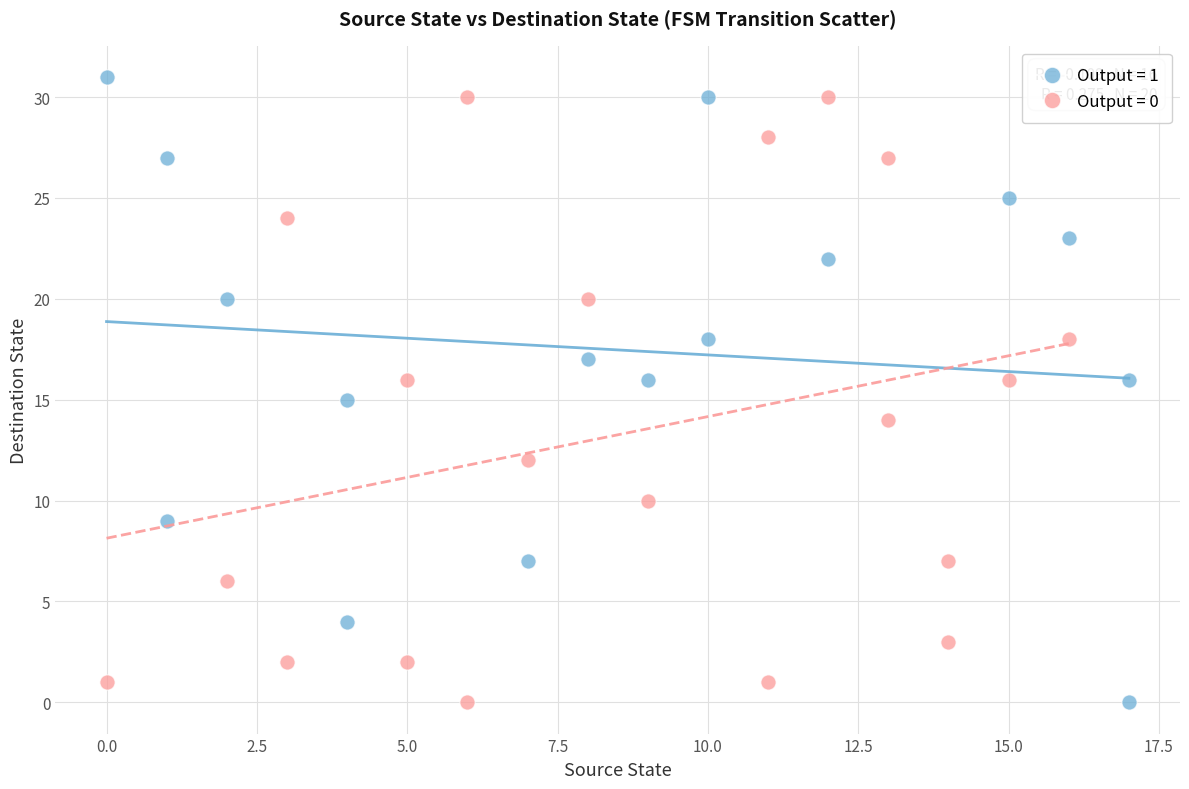

Which series contains the highest Y value?

Output = 1